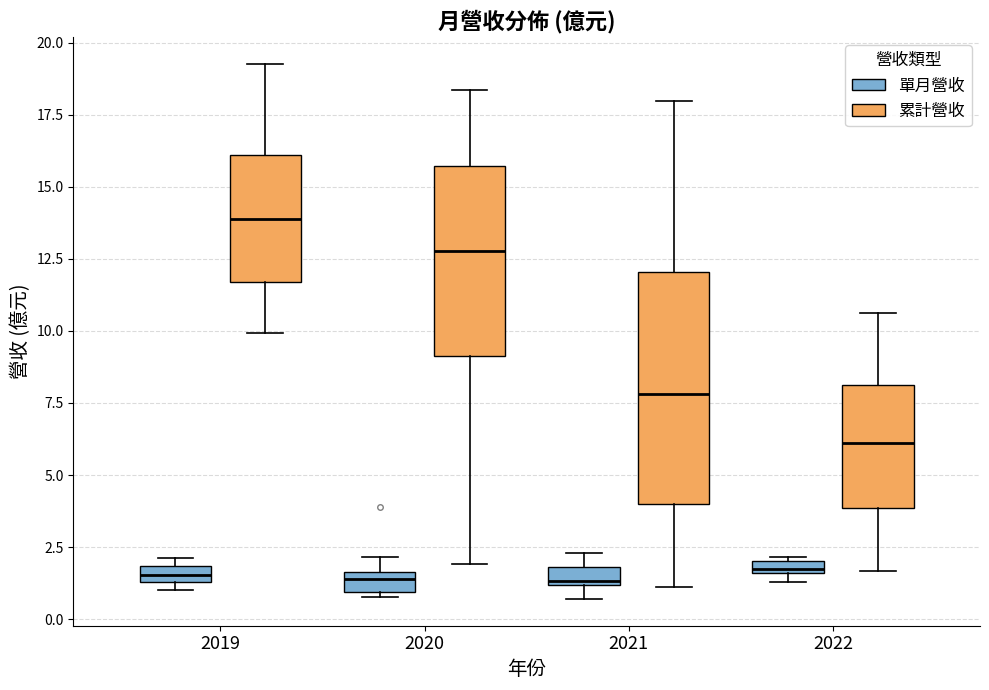

Which box is the tallest, from its lower edge to its upper edge?

2021 (累計營收)